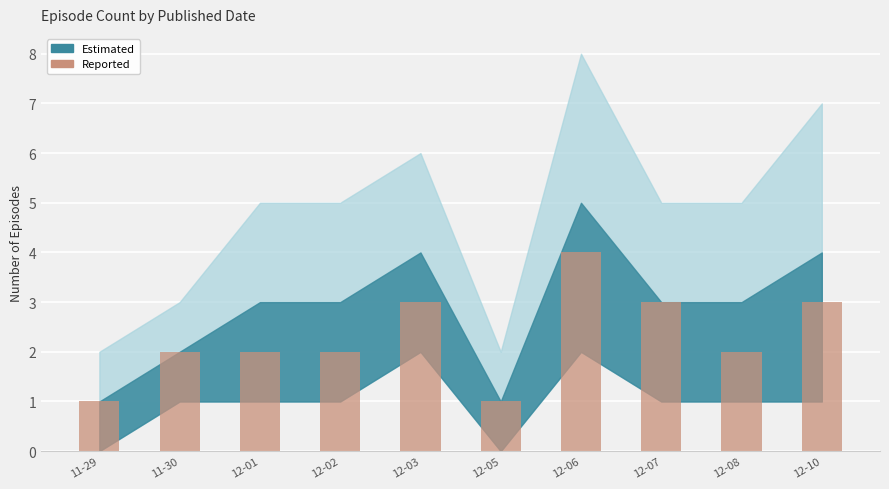

What is the difference between the second highest and second lowest values?

2